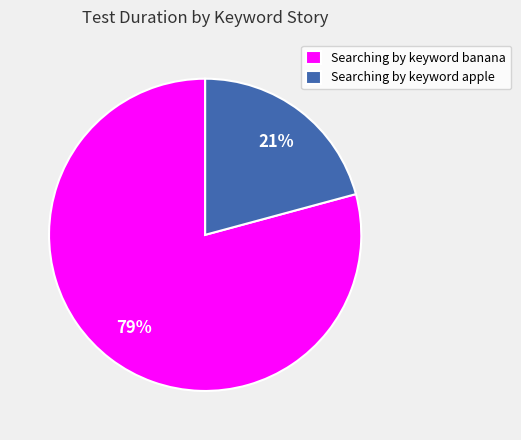

To the nearest percent, what is the combined percentage of Searching by keyword banana and Searching by keyword apple?

100%